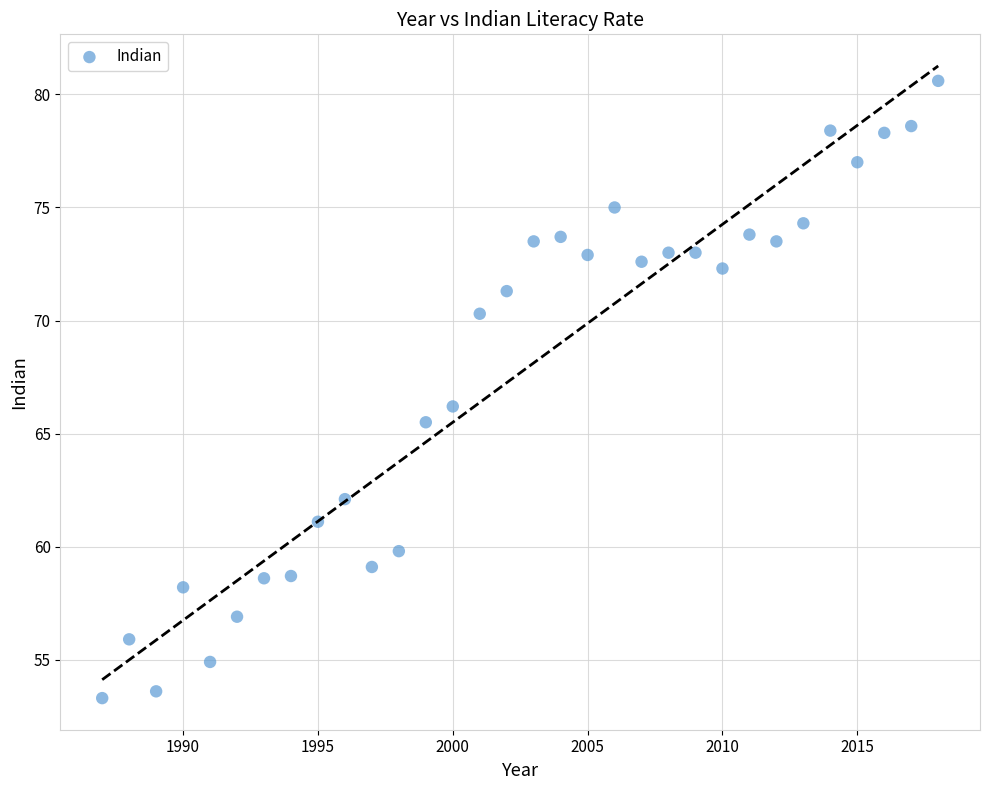

What is the range of X values (max minus min)?

31.0